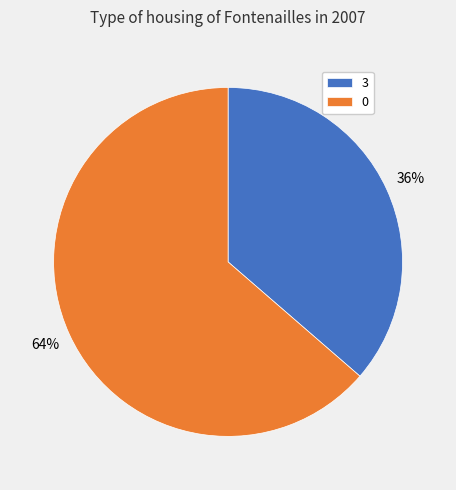

Combined, do 3 and 0 account for over 50%?

Yes